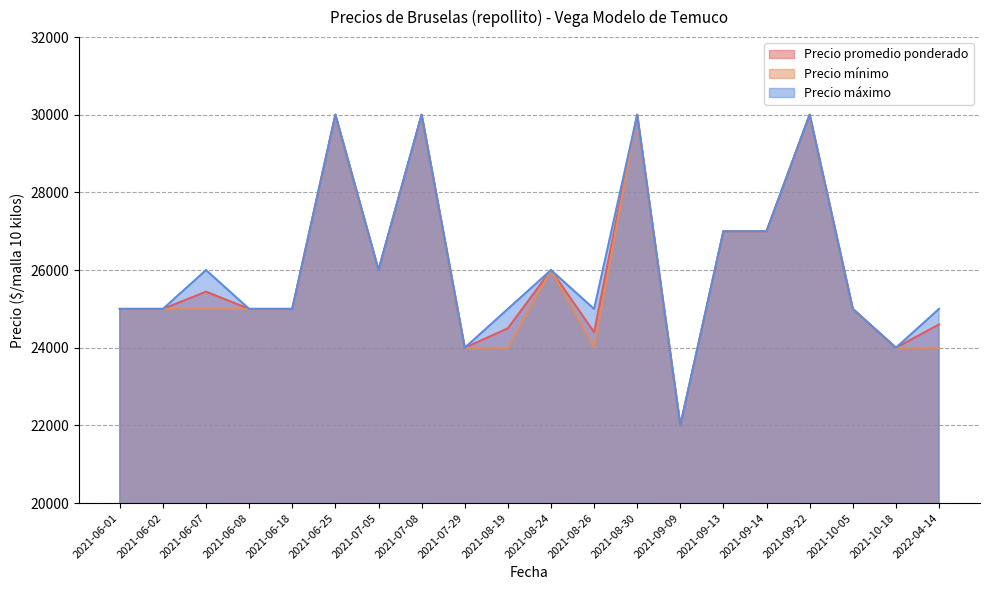

Is the value of Precio máximo at 2021-06-07 greater than the value of Precio promedio ponderado at 2021-06-25?

No